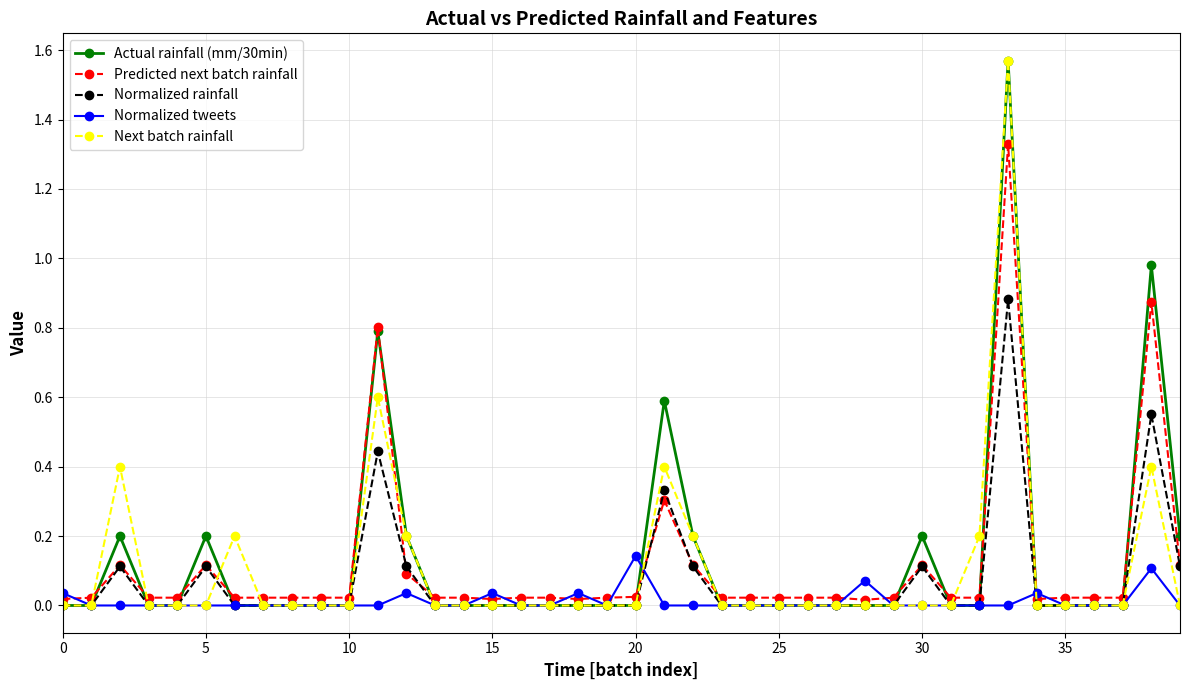

How many series are shown in this chart?

5